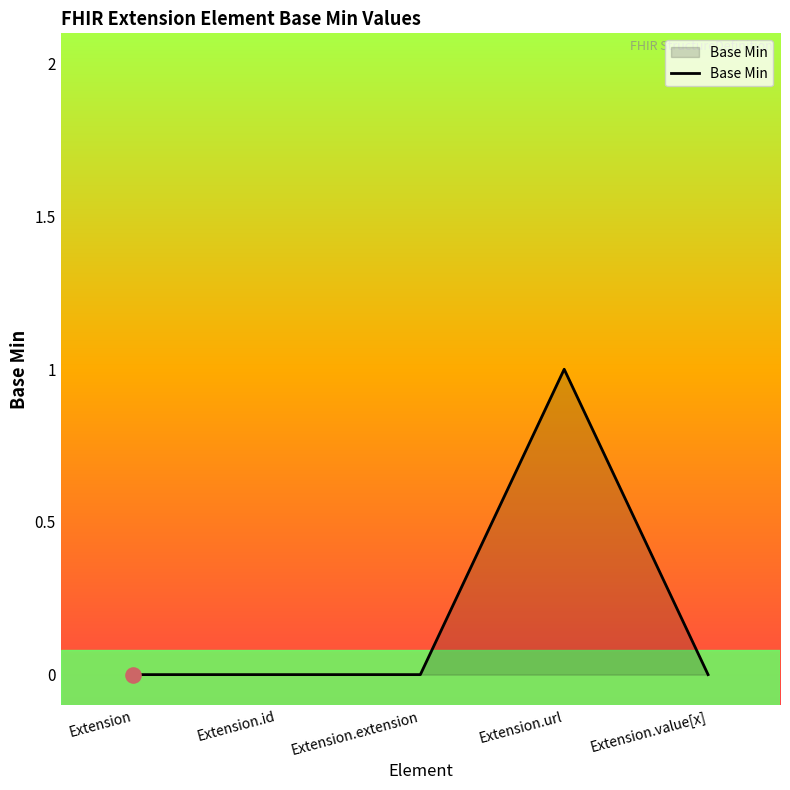

What is the change in value from Extension to Extension.url?

+1